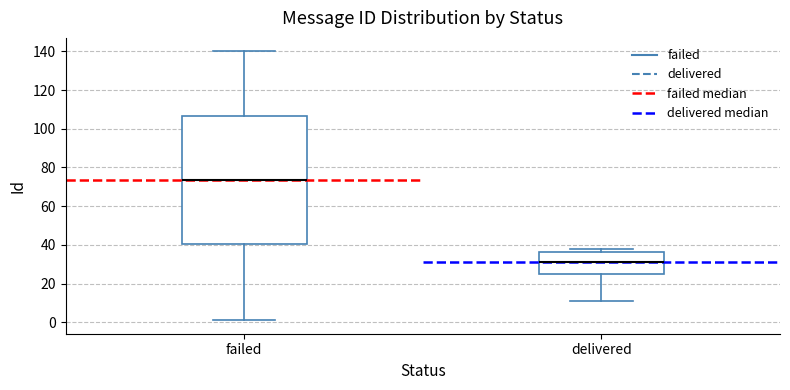

Which box has the highest median line?

failed